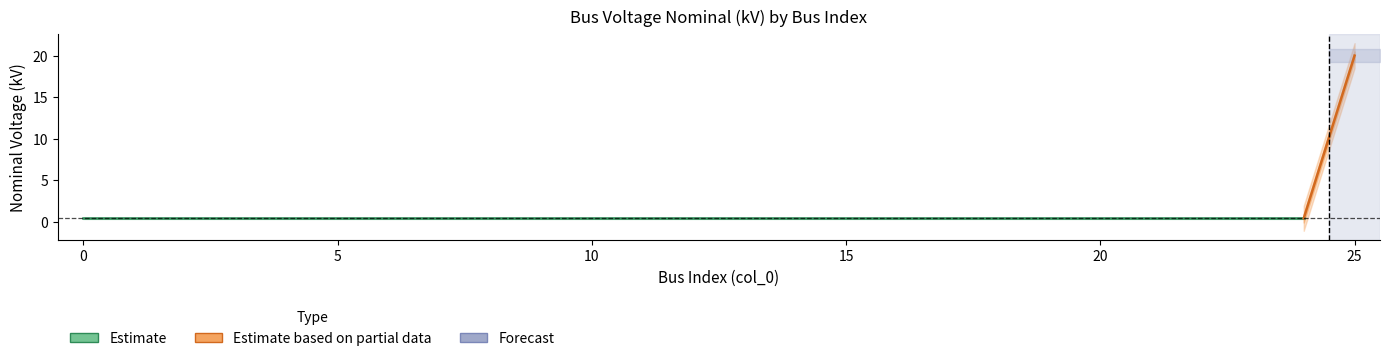

What value does the data have at 10?

0.4